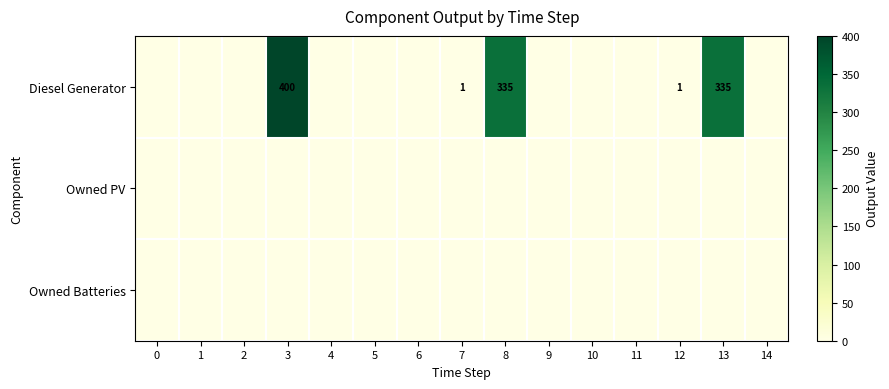

Is it true that Diesel Generator equals 400 at 3?

True